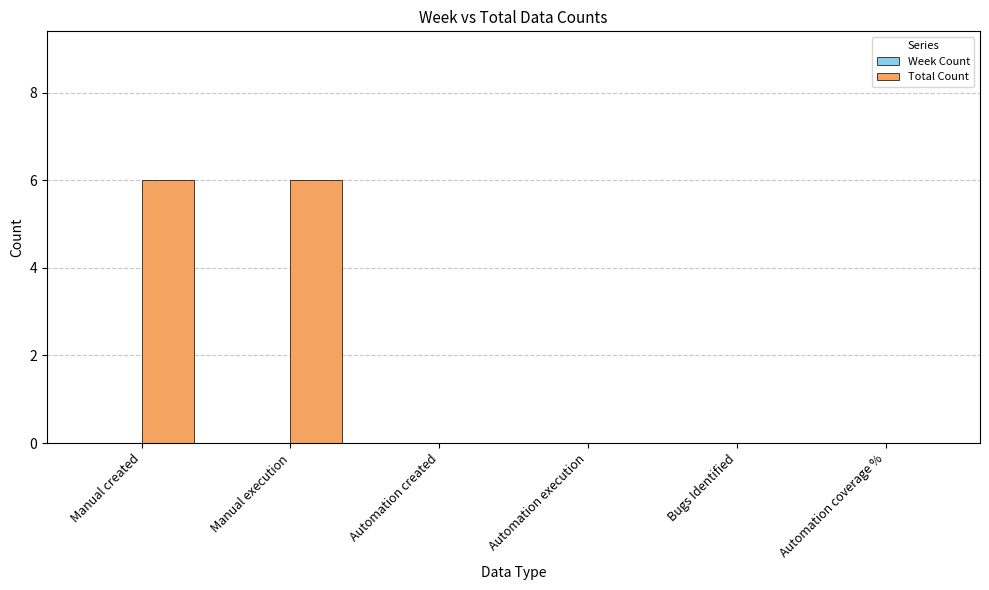

Reading left to right, transcribe all the data shown in this chart.

Manual created=6	Manual execution=6	Automation created=0	Automation execution=0	Bugs Identified=0	Automation coverage %=0